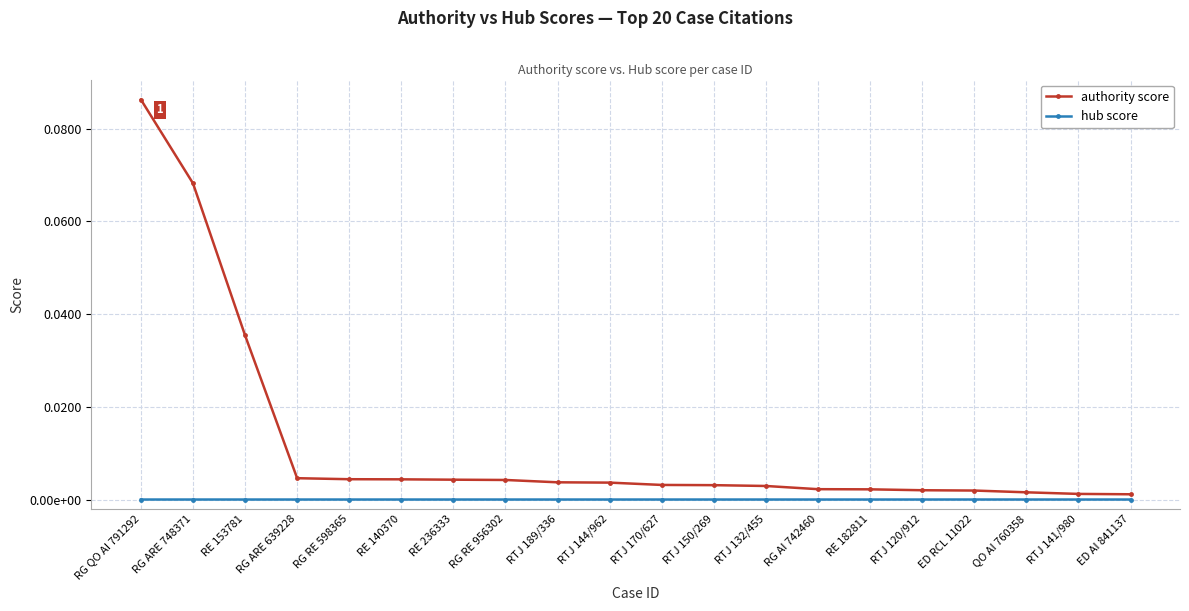

Reading left to right, what are all the values shown in this chart?

authority: 0.1	0.1	0.0	0.0	0.0	0.0	0.0	0.0	0.0	0.0	0.0	0.0	0.0	0.0	0.0	0.0	0.0	0.0	0.0	0.0
hub: 0.0	0.0	0.0	0.0	0.0	0.0	0.0	0.0	0.0	0.0	0.0	0.0	0.0	0.0	0.0	0.0	0.0	0.0	0.0	0.0